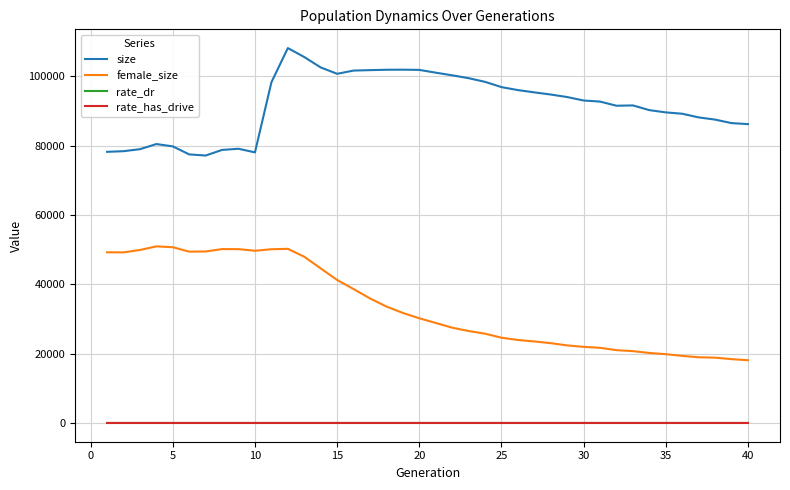

What is the lowest value of the size series?

77158.0